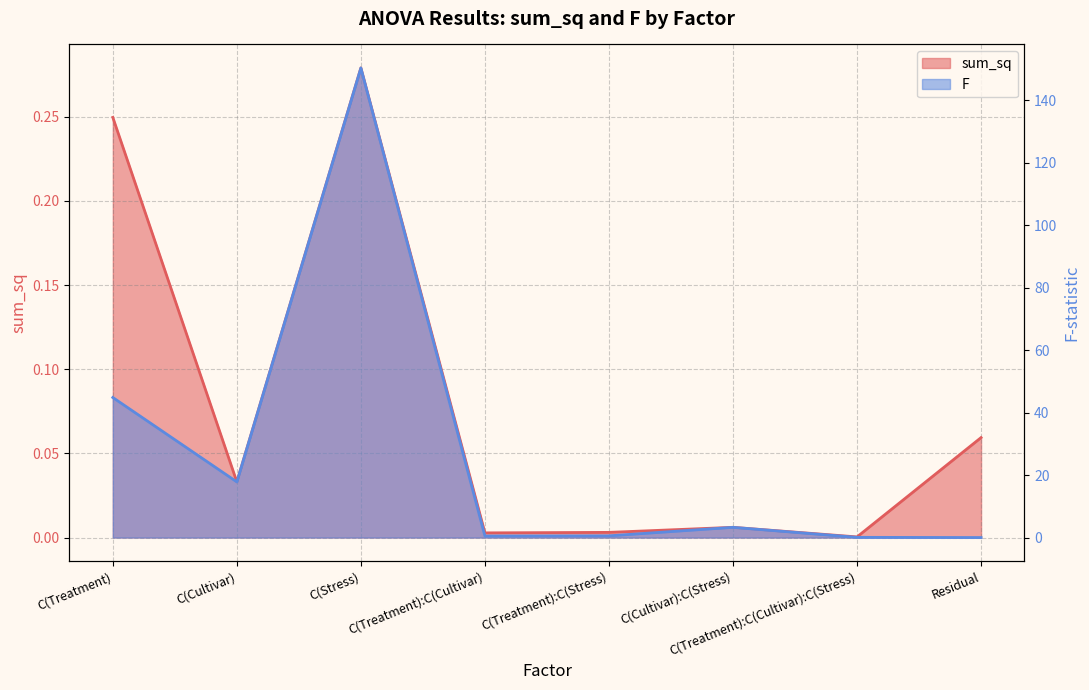

How many data points does each series have?

8